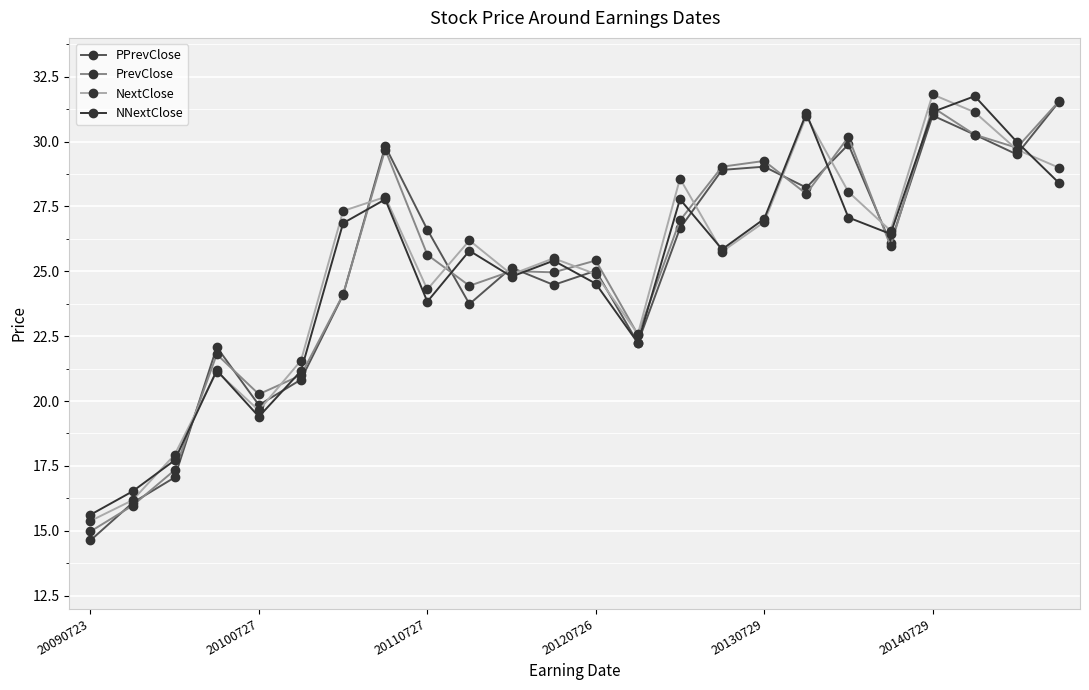

True or false: PPrevClose has more than 0 interior local peaks.

True